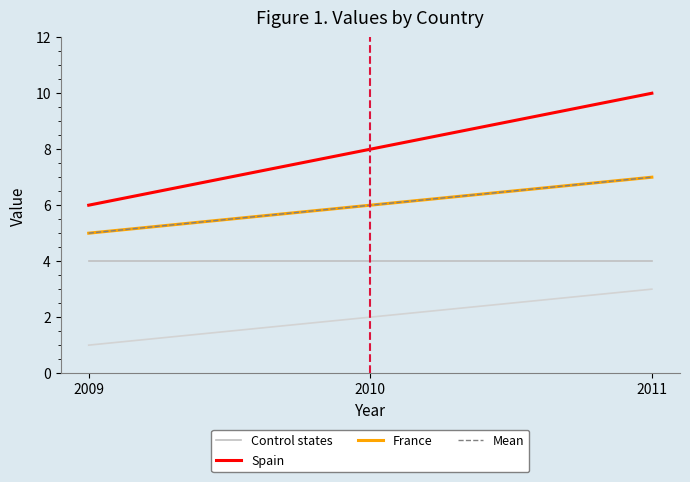

Reading right to left, extract all data points from this chart.

Control states: 4	4	4
Spain: 10	8	6
France: 7	6	5
Mean: 7	6	5